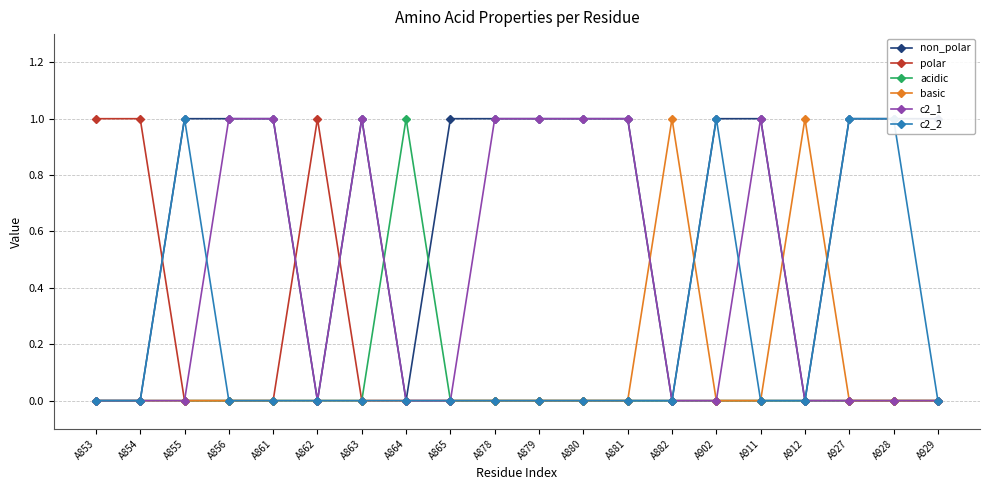

Is the value of c2_1 at A878 greater than the value of acidic at A882?

Yes